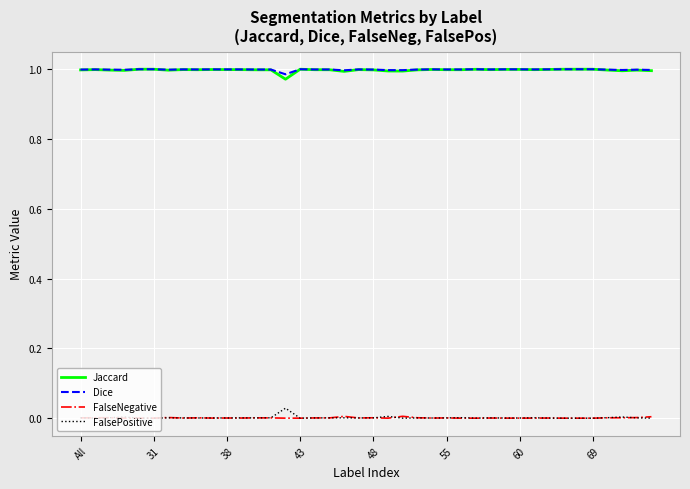

True or false: Jaccard and FalseNegative intersect in this chart.

False